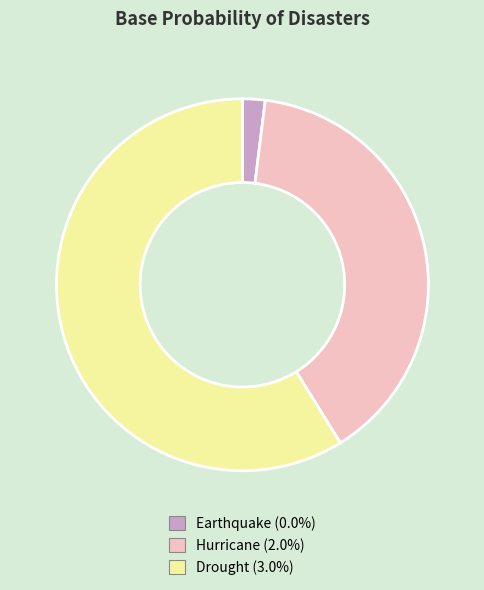

Is there any slice that represents more than half of the pie?

Yes